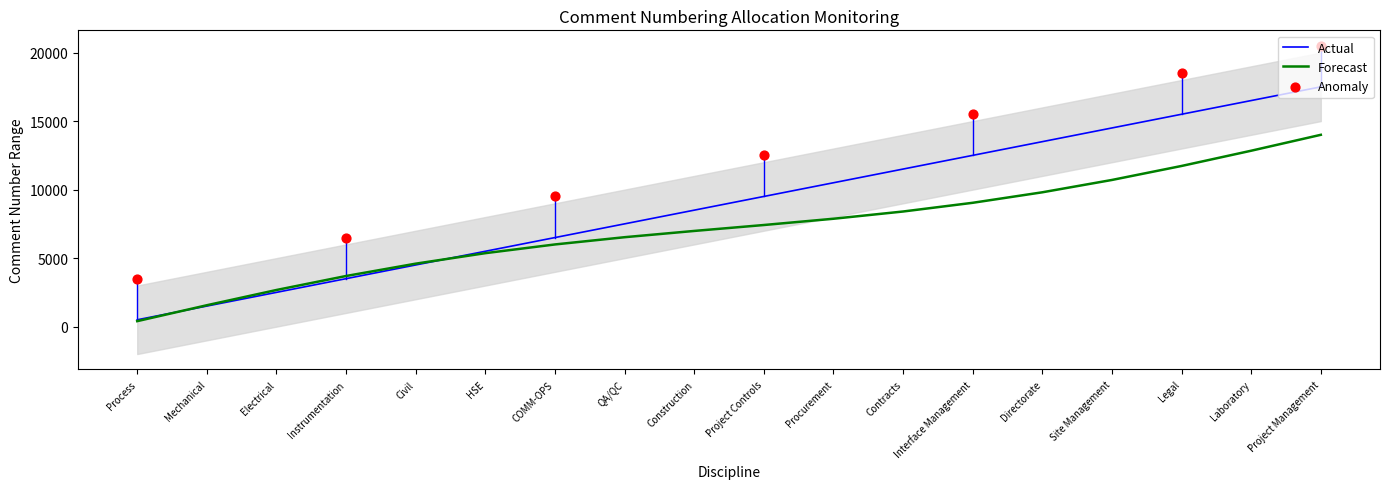

Which series contains the lowest Y value?

Finish